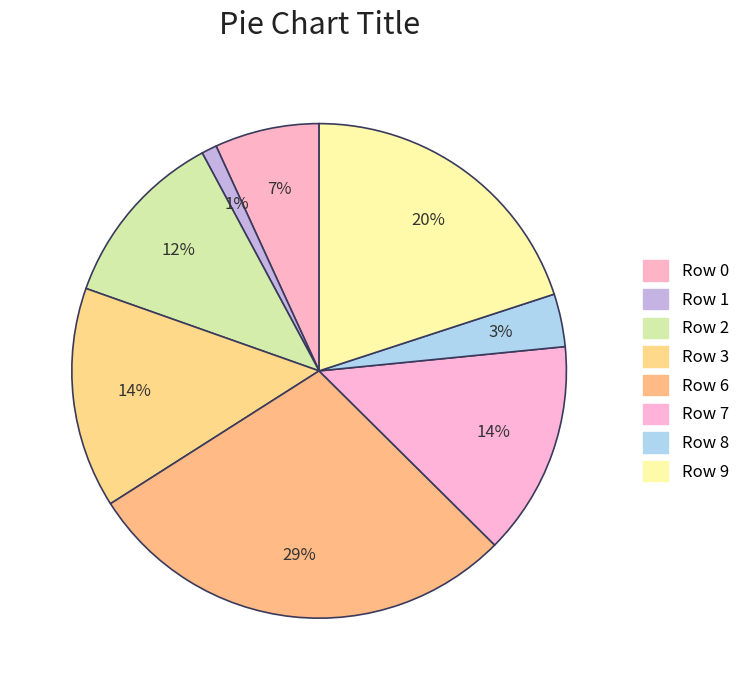

Does any single category account for the majority?

No